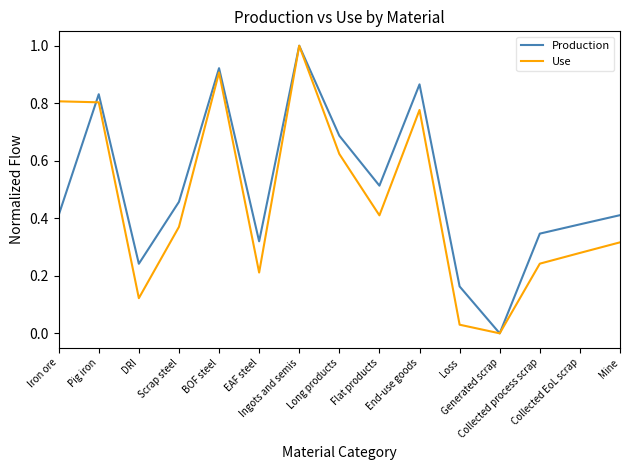

What is the maximum value for Production?

1.0